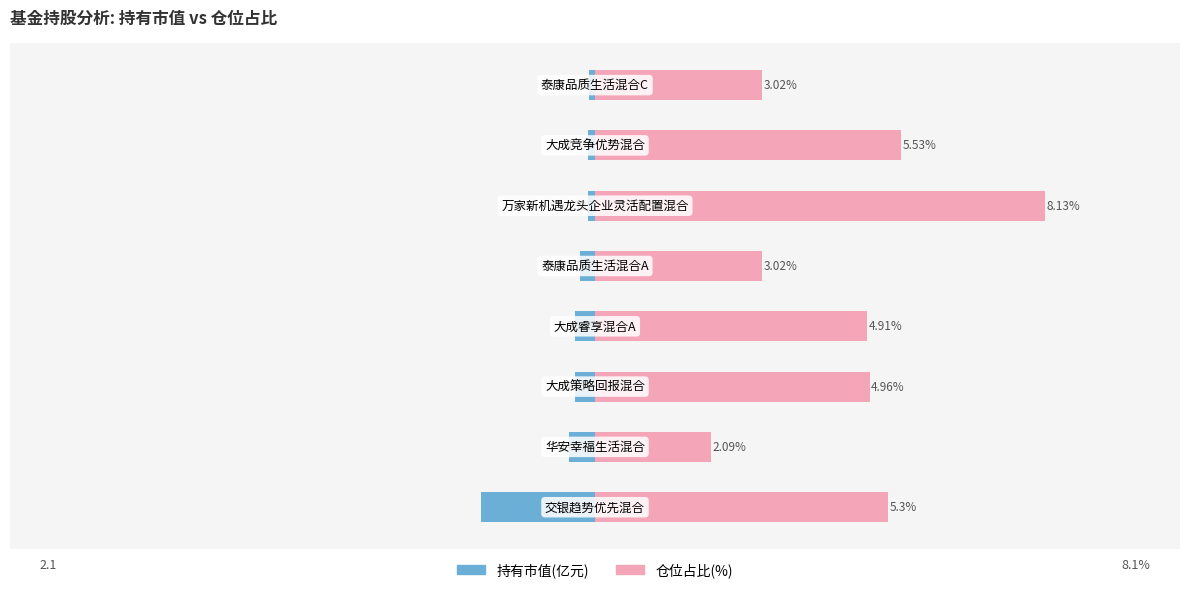

The value of 持有市值(亿元) at −12.5 is -2.1. True or false?

True